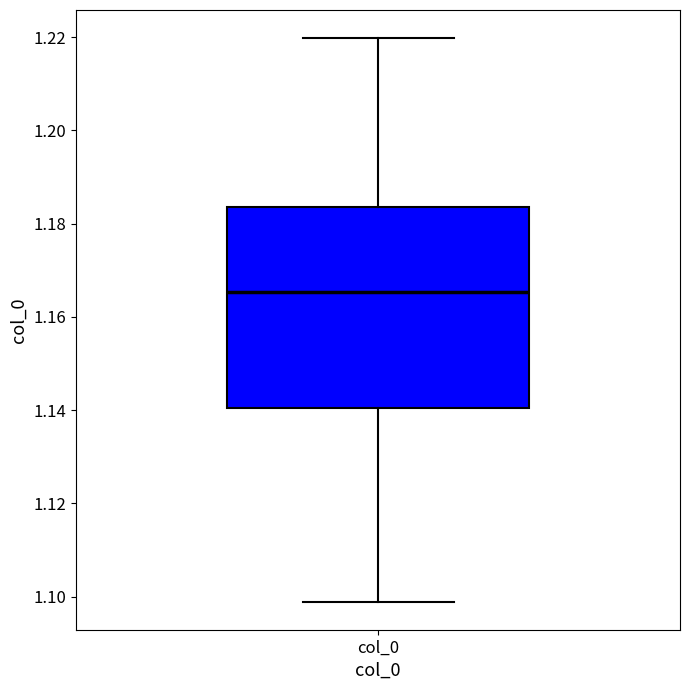

Transcribe this box plot: give where the median line is, the range the box spans, and where the two whiskers end, as read against the y-axis. The values are not printed on the chart, so give them approximately, as read against the axis.

median 1.166, box 1.140 to 1.184, whiskers 1.098 to 1.220